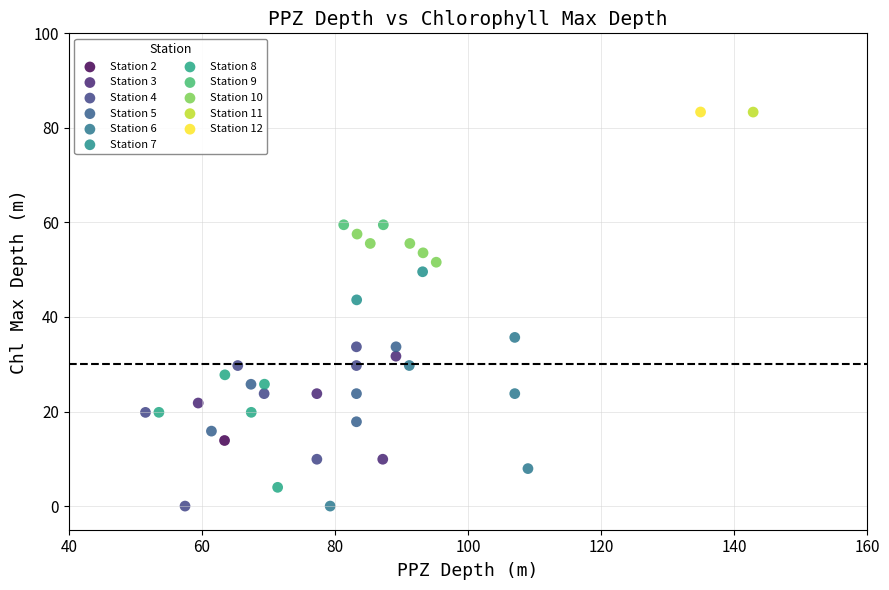

What are all the series names shown in the legend?

Station 2, Station 3, Station 4, Station 5, Station 6, Station 7, Station 8, Station 9, Station 10, Station 11, Station 12